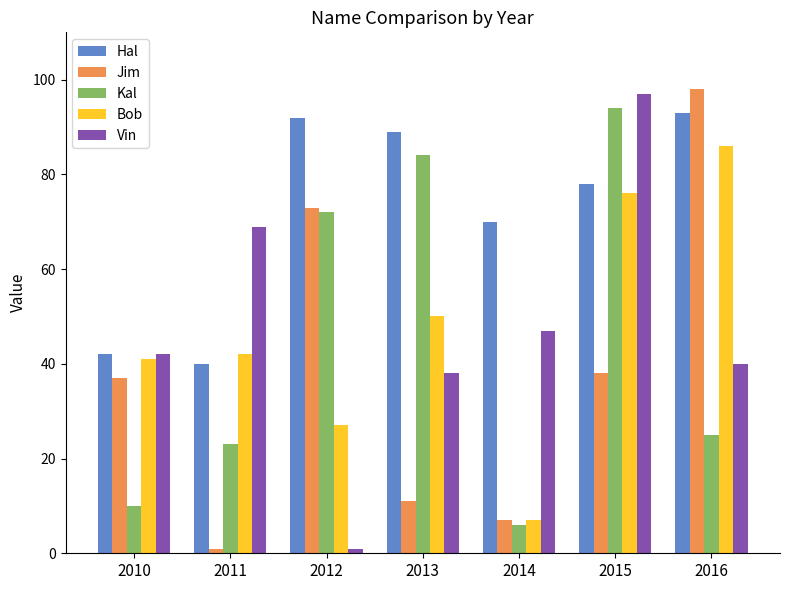

At which category does the chart reach its peak across all series?

2016